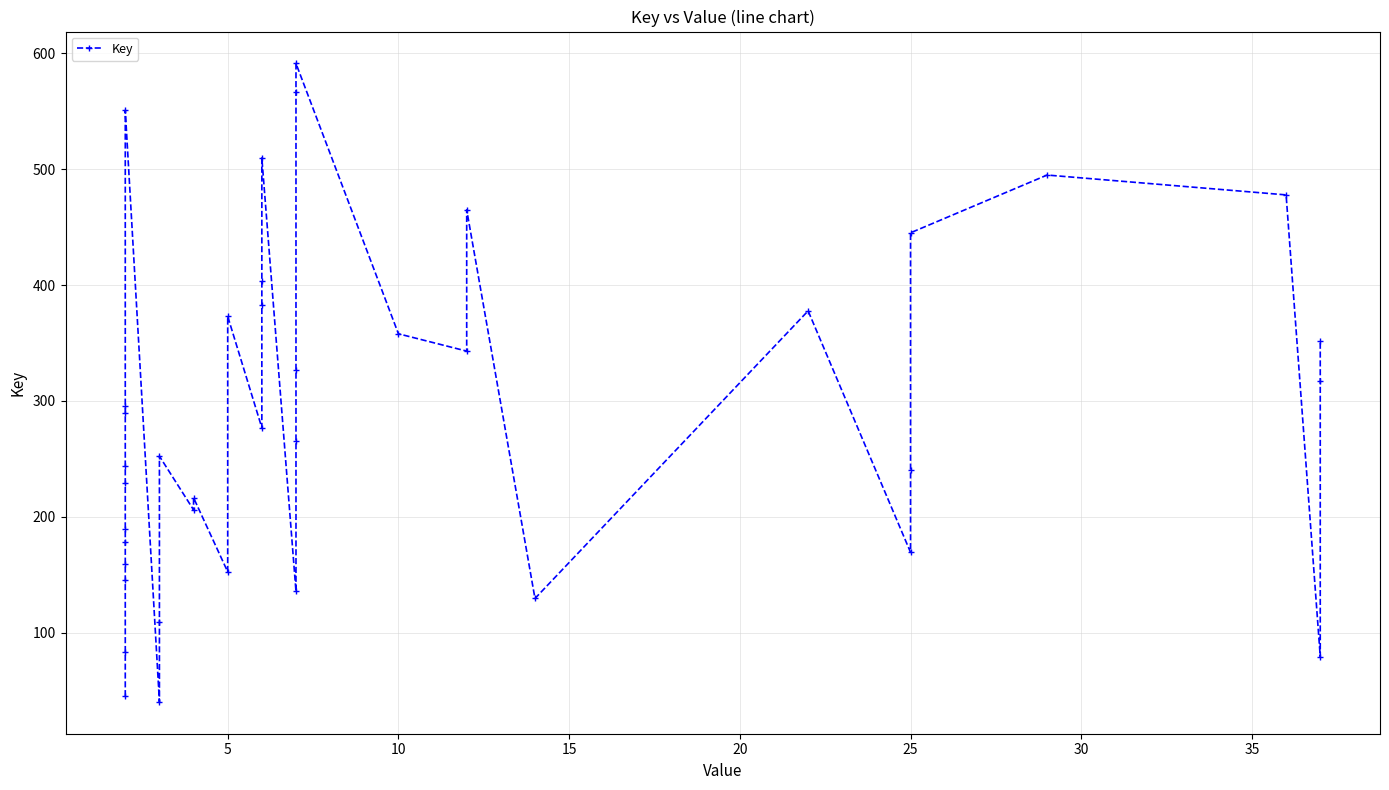

What is the sum of the values at 12 and 18?

386.3